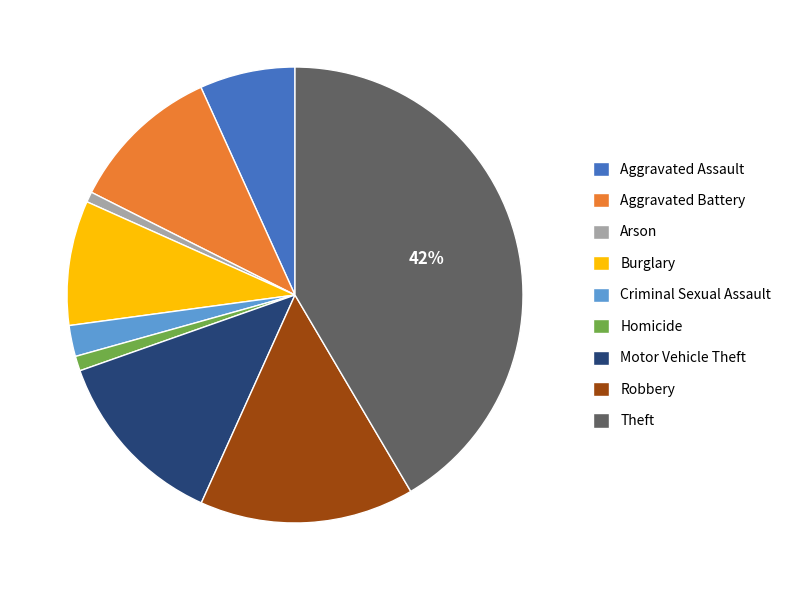

To the nearest percent, what percentage of the pie is Burglary?

9%